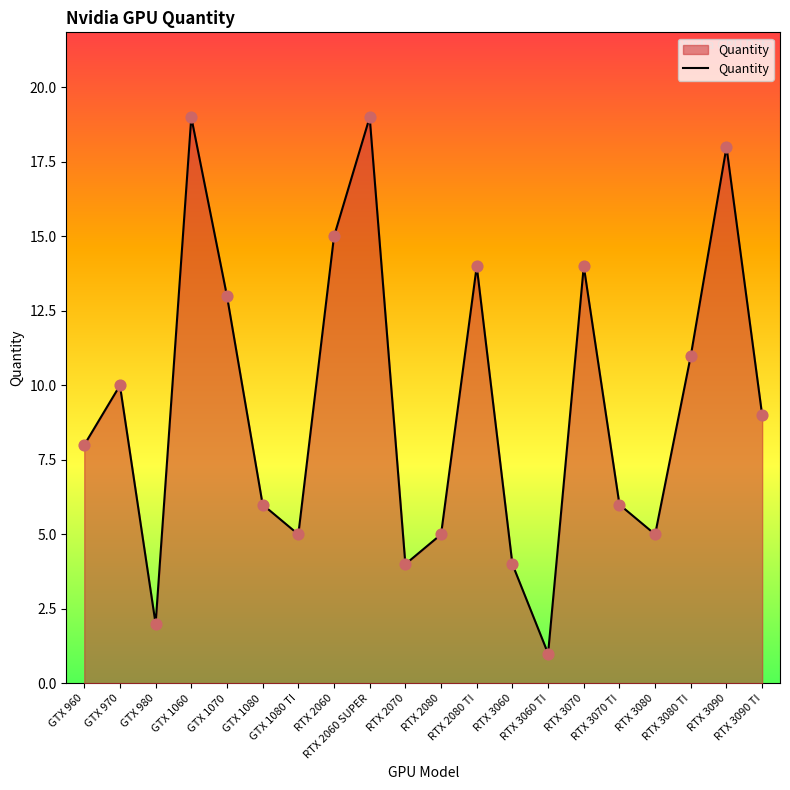

Approximately how many times larger is the value at RTX 3060 compared to RTX 2060 SUPER?

0.2